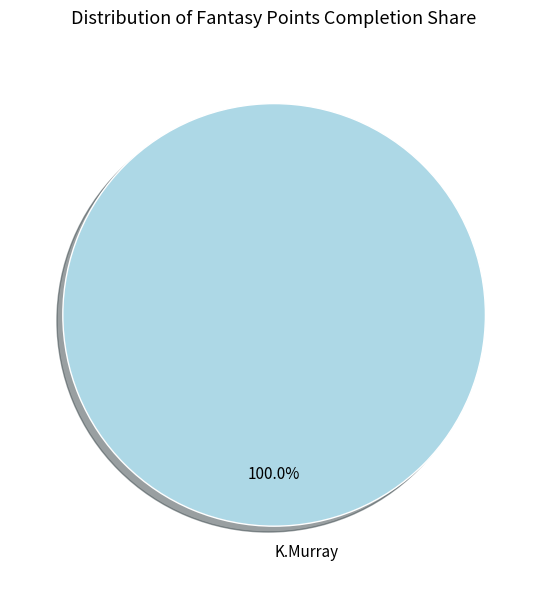

Does K.Murray account for over 50% of the chart?

Yes